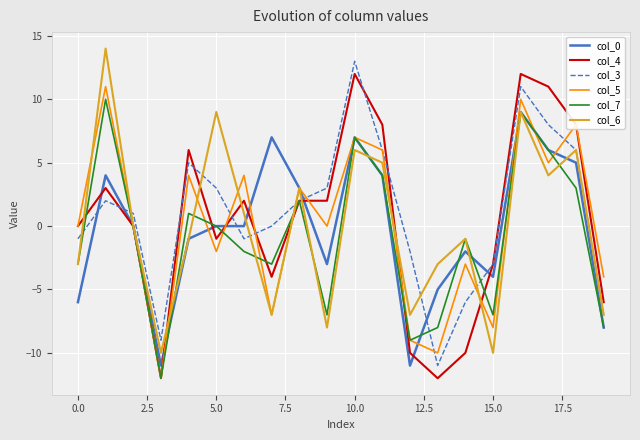

What is the maximum value shown in the chart?

14